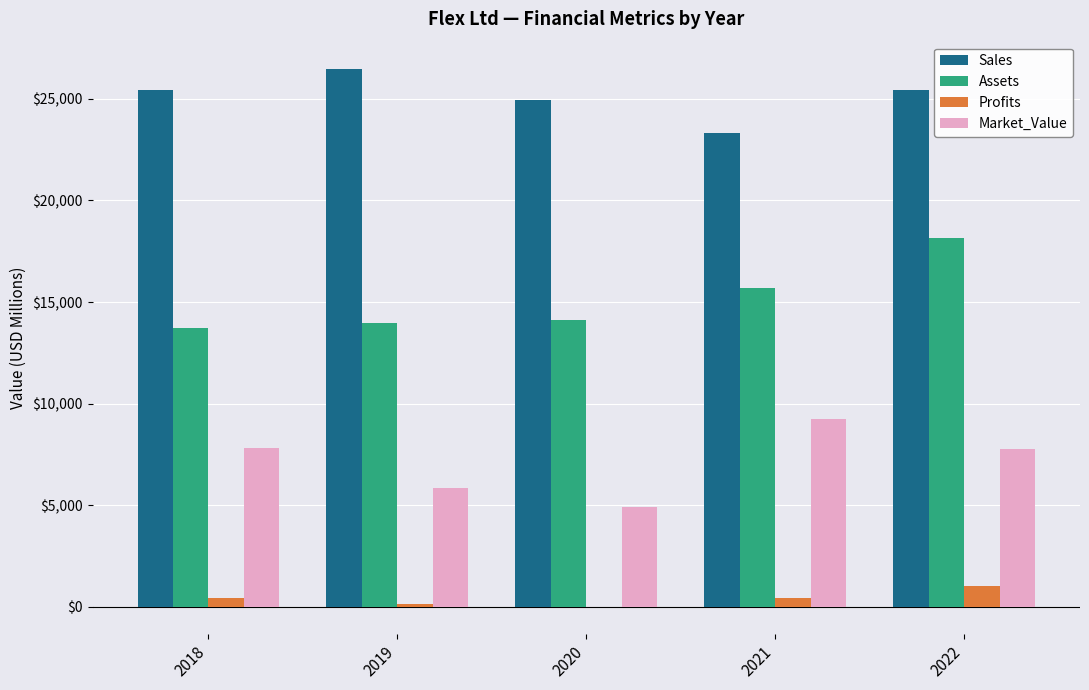

The value of Market_Value at 2021 is 5816.5. True or false?

False